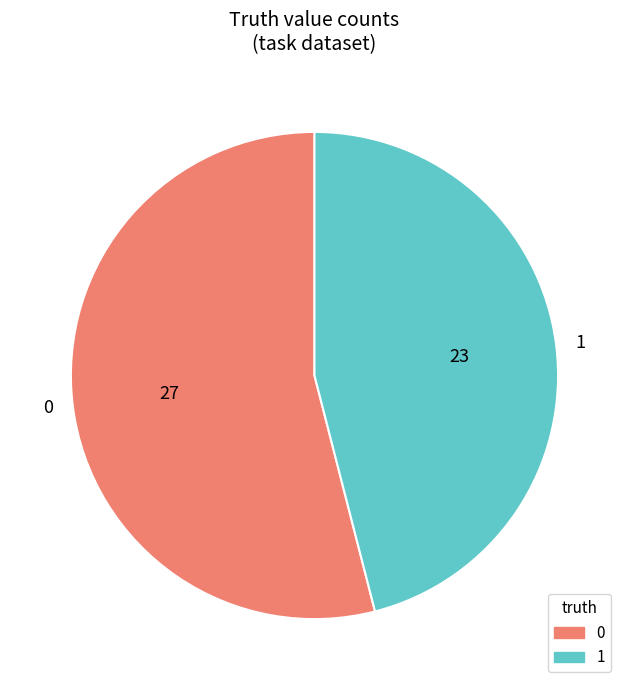

Is 0 the majority of the pie?

Yes